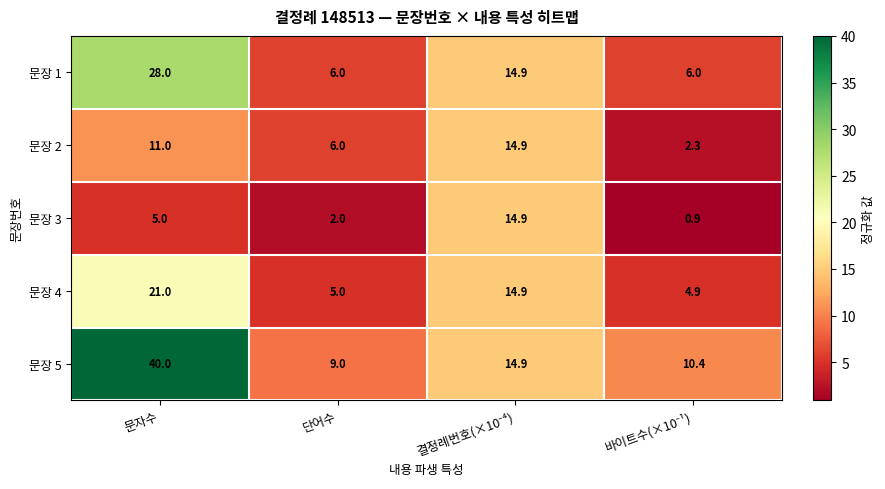

Count the 문장 1 values in the range 6 to 28.

4